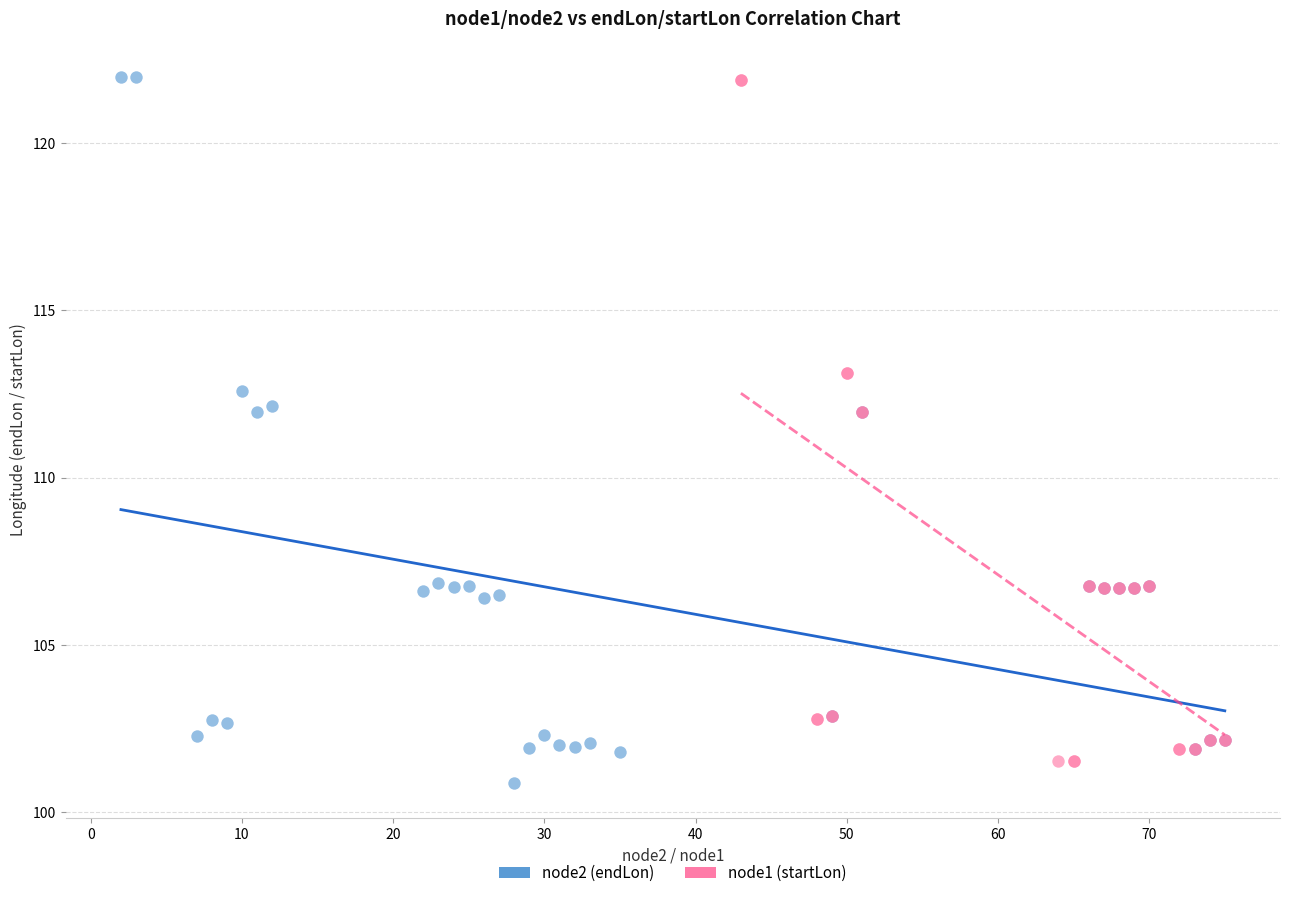

What are all the series names shown in the legend?

node2 (endLon), node1 (startLon)